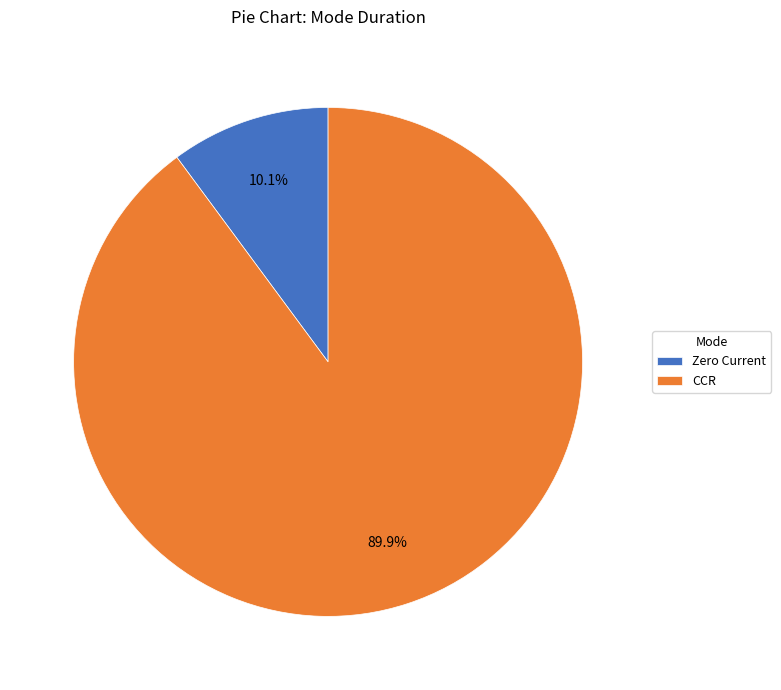

Combined, do Zero Current and CCR account for over 50%?

Yes